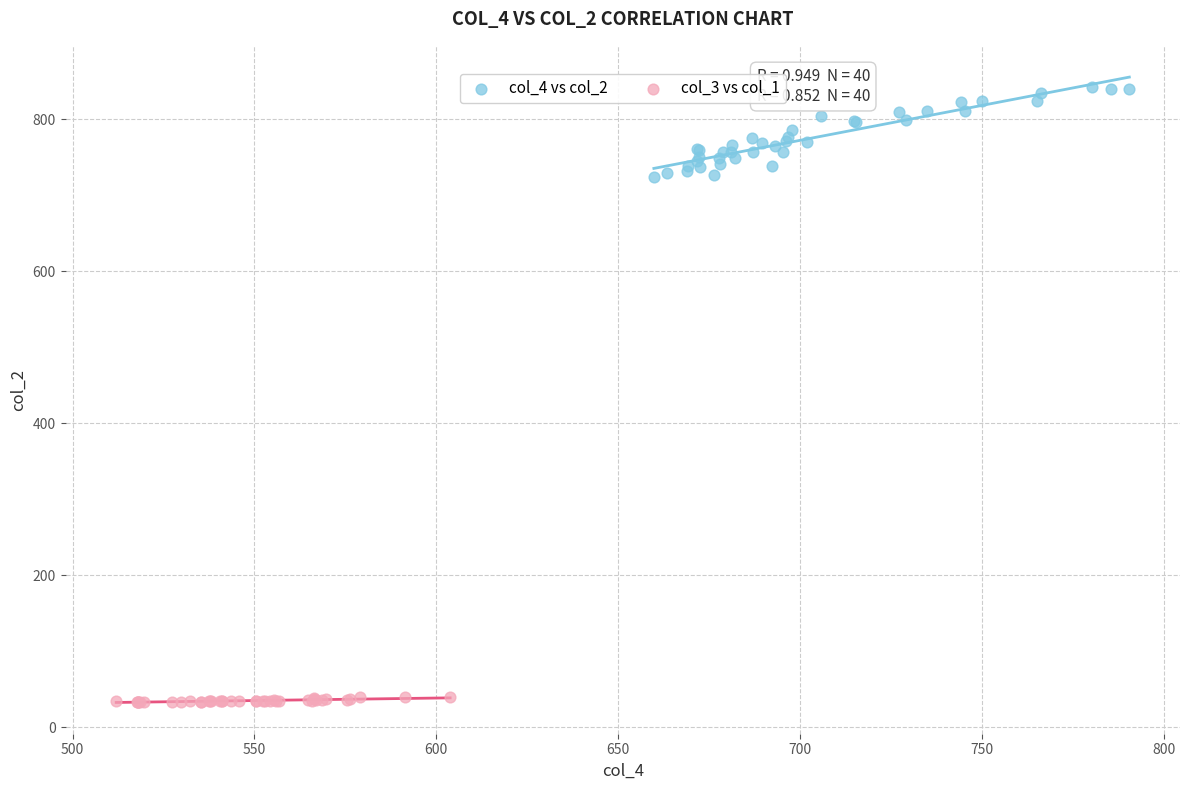

Which series reaches the minimum Y coordinate?

col_3 vs col_1